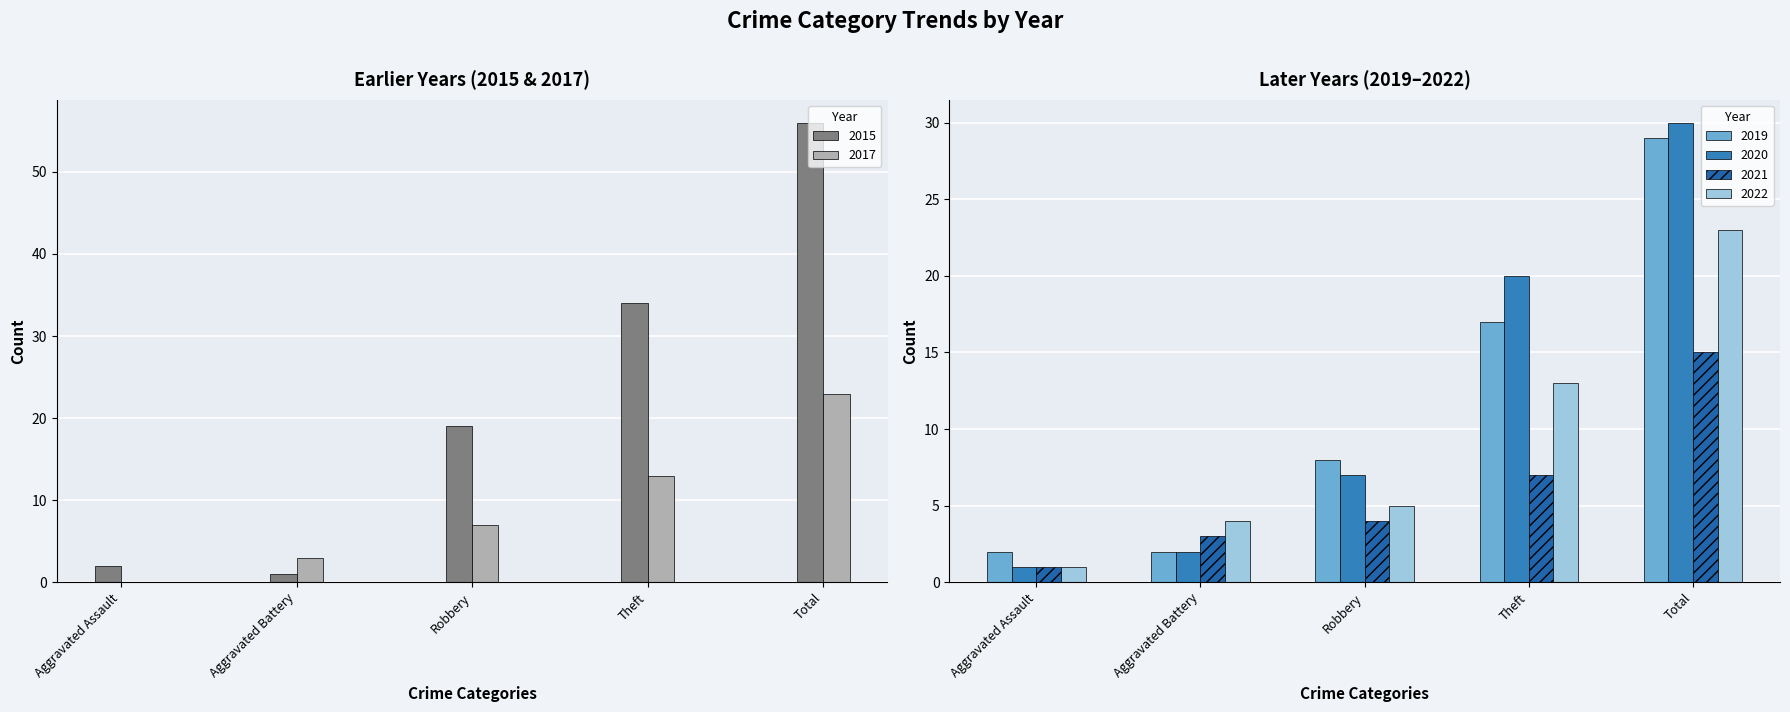

What is the difference between the 2019 values at Theft and Robbery?

9